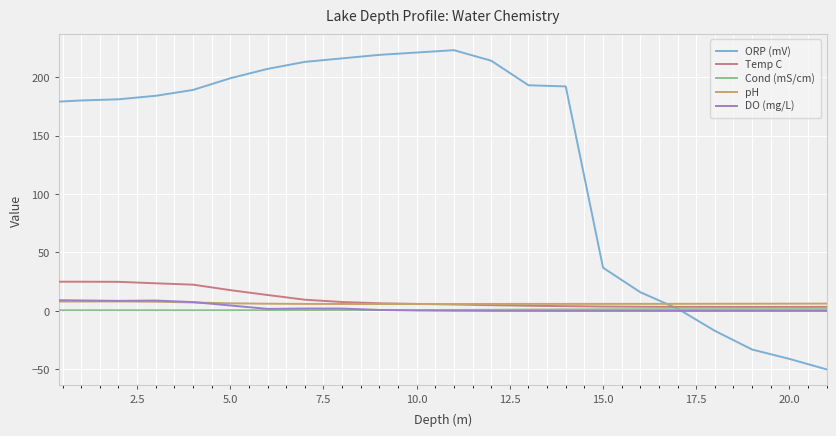

What is the smallest value displayed?

-50.0